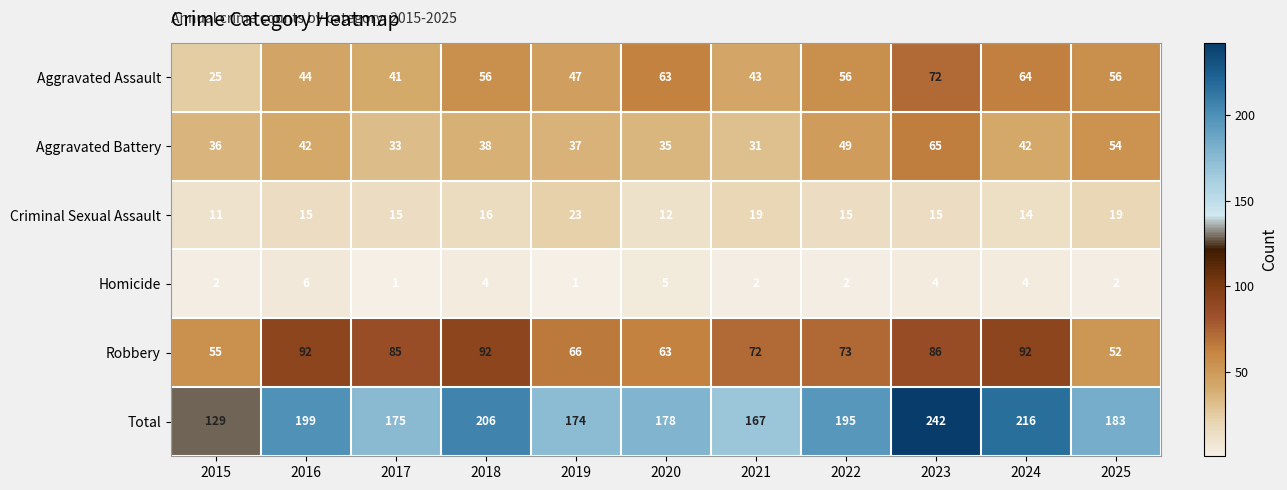

At which category is the sum across all series the highest?

2023